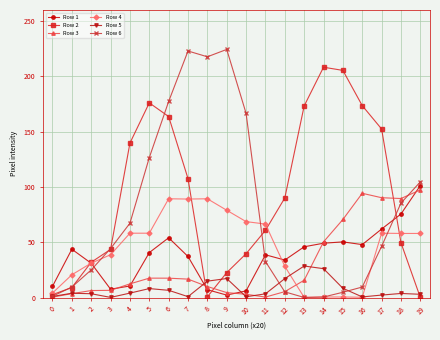

At which category does Row 2 reach its first local peak?

5